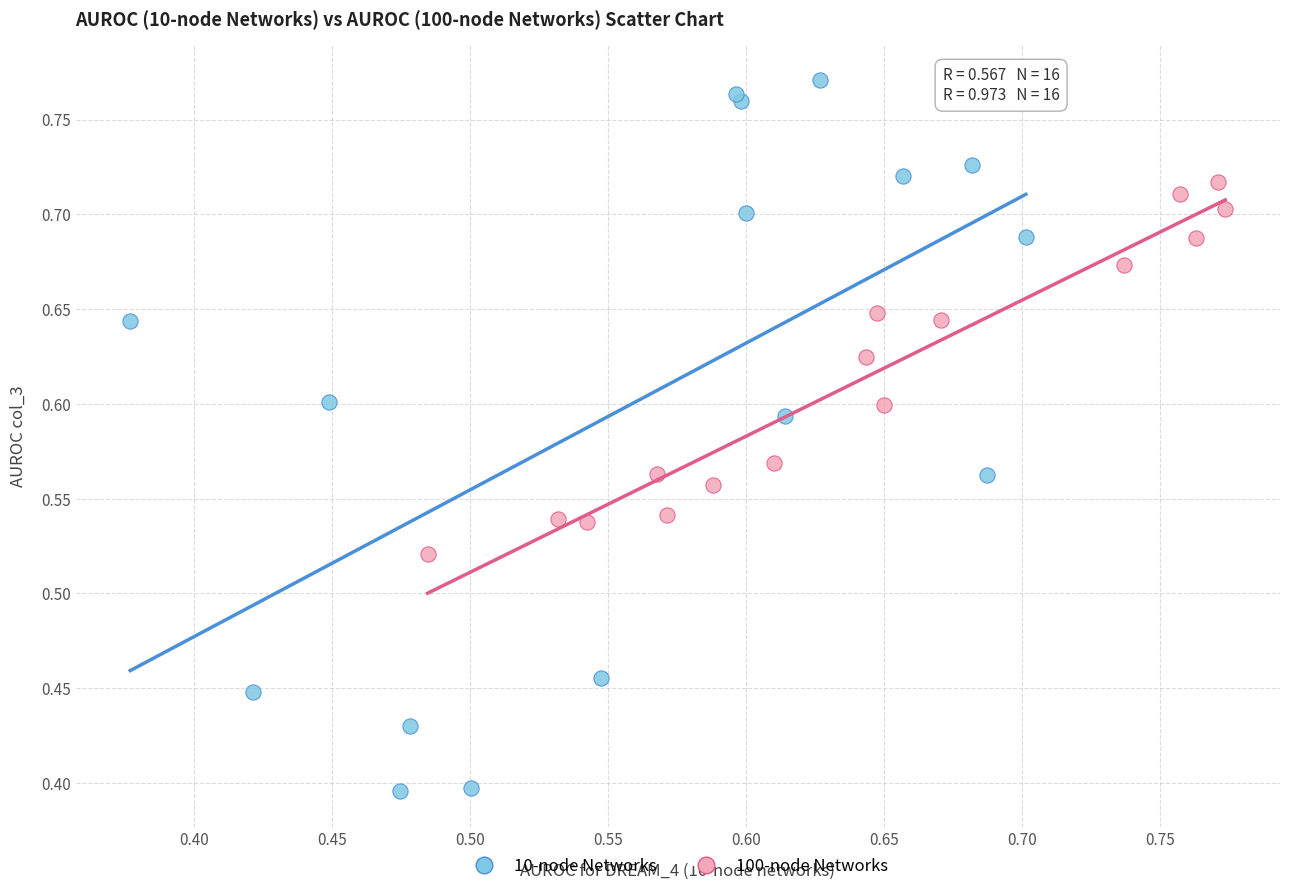

Which series has the widest spread of Y values?

10-node Networks